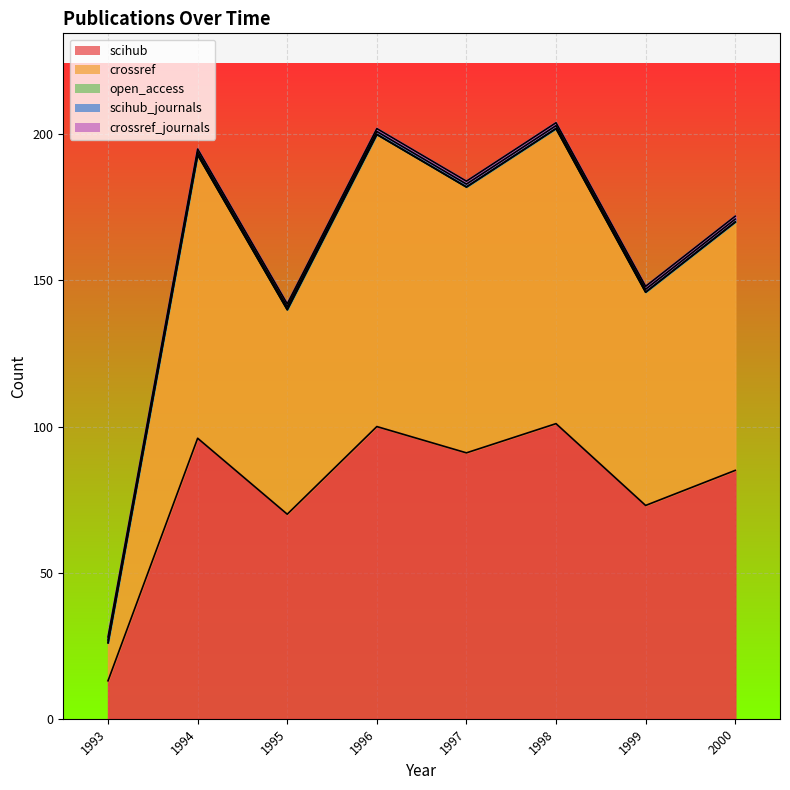

Does the chart display data point markers on the line(s)?

No